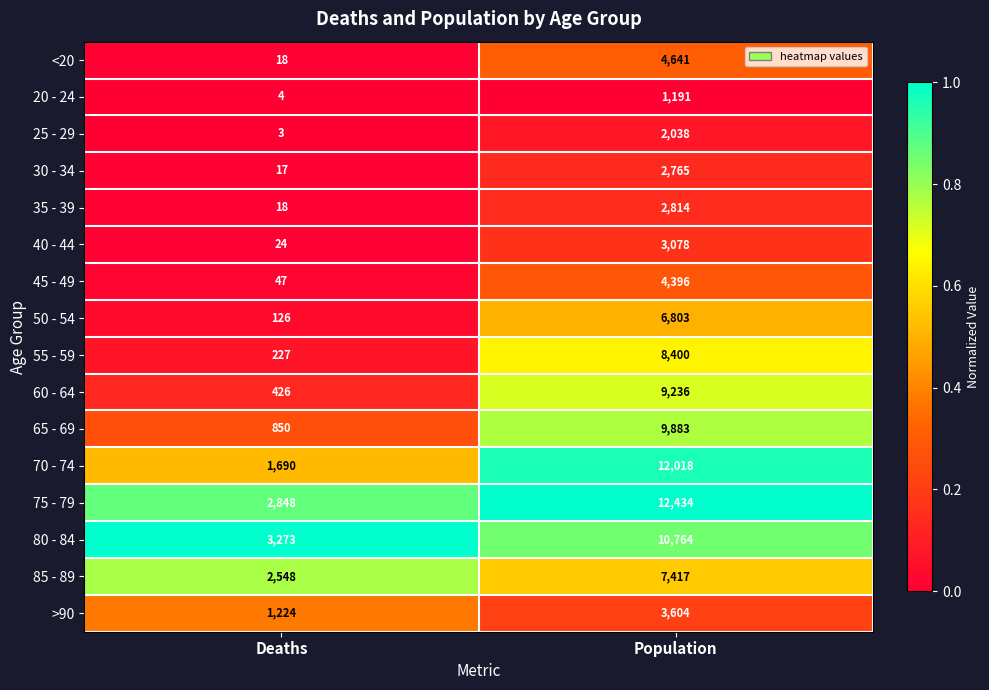

At which category is the sum across all series the highest?

Population